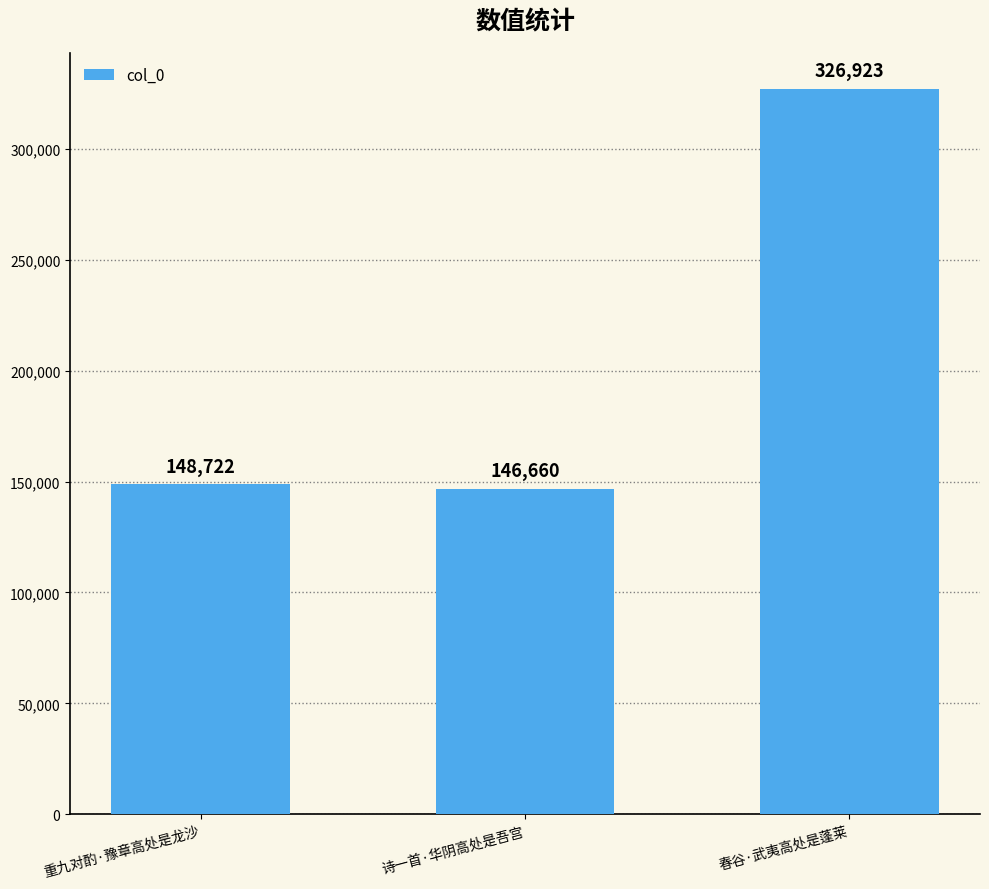

Between 诗一首·华阴高处是吾宫 and 春谷·武夷高处是蓬莱, which is larger?

春谷·武夷高处是蓬莱